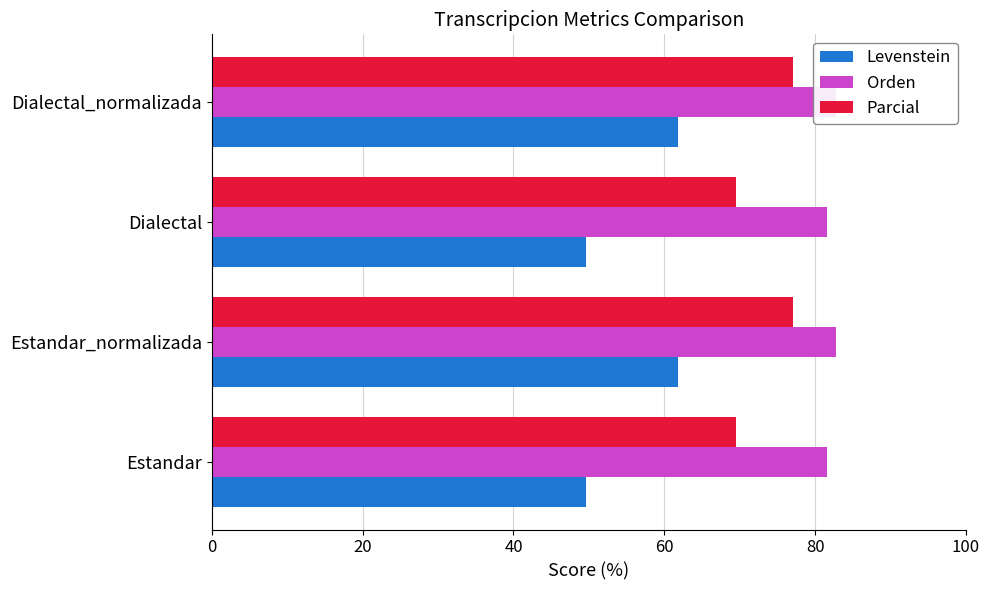

What is the spread (max minus min) of values at Dialectal_normalizada?

20.9